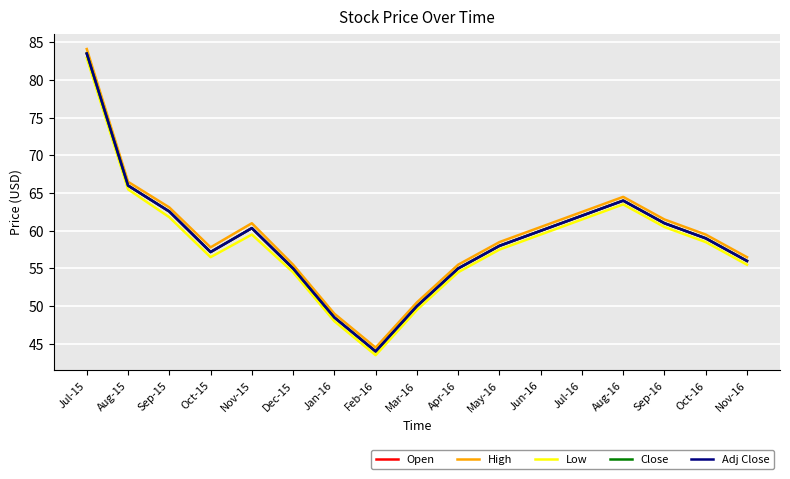

Does the chart display data point markers on the line(s)?

No